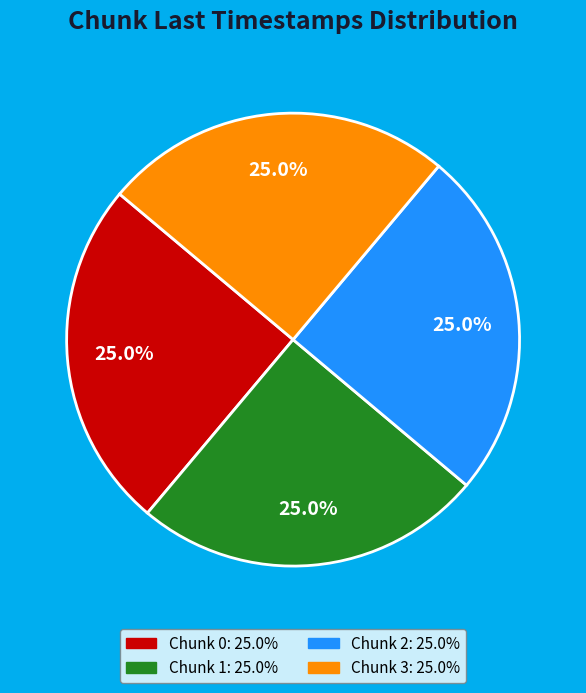

To the nearest percent, what is the average slice percentage?

25%